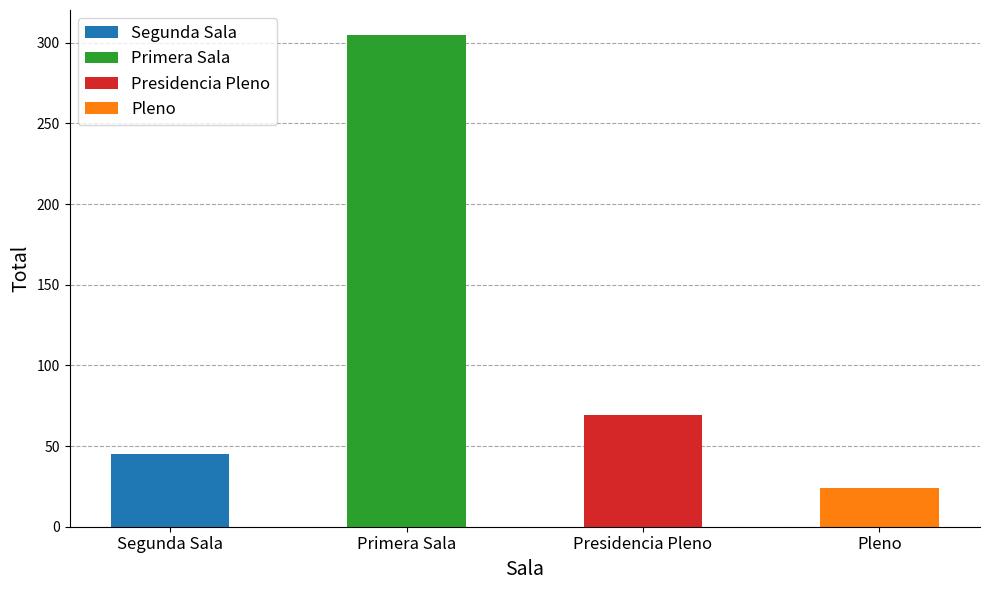

Rank the categories by value from lowest to highest.

Pleno, Segunda Sala, Presidencia Pleno, Primera Sala